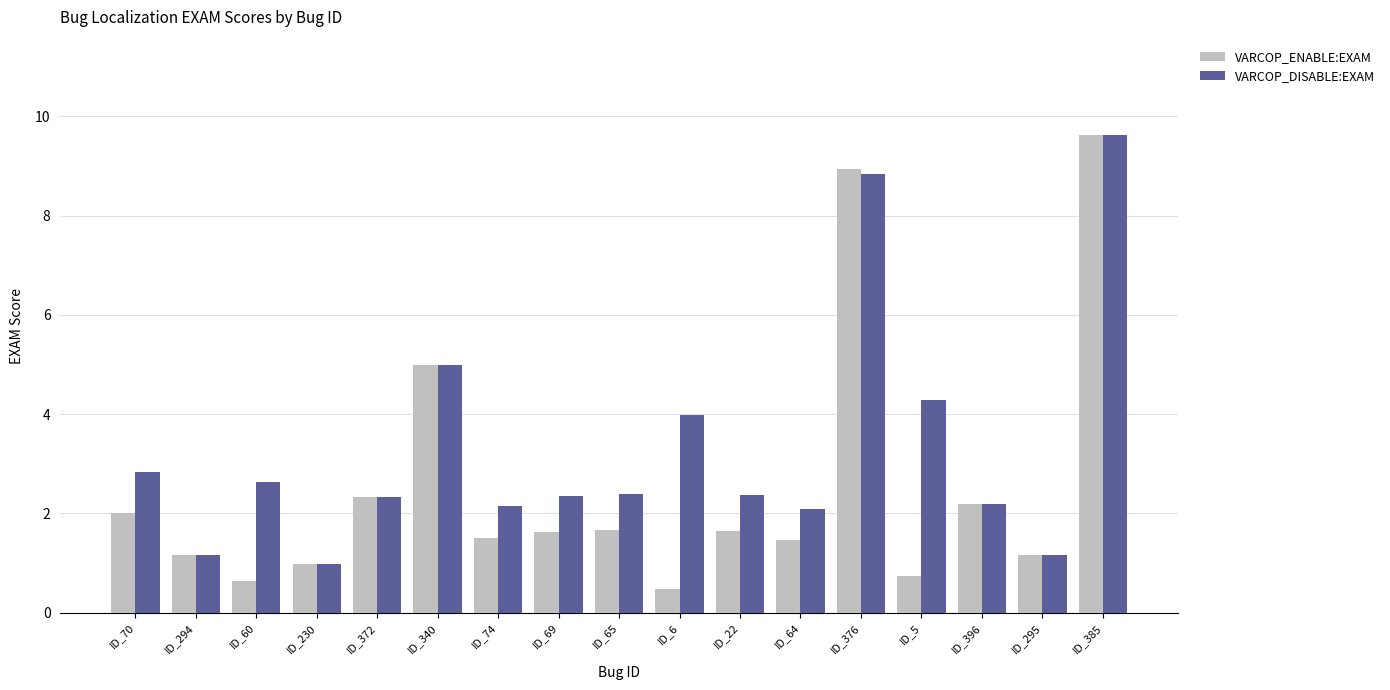

Which series has the largest range (max minus min)?

VARCOP_ENABLE:EXAM